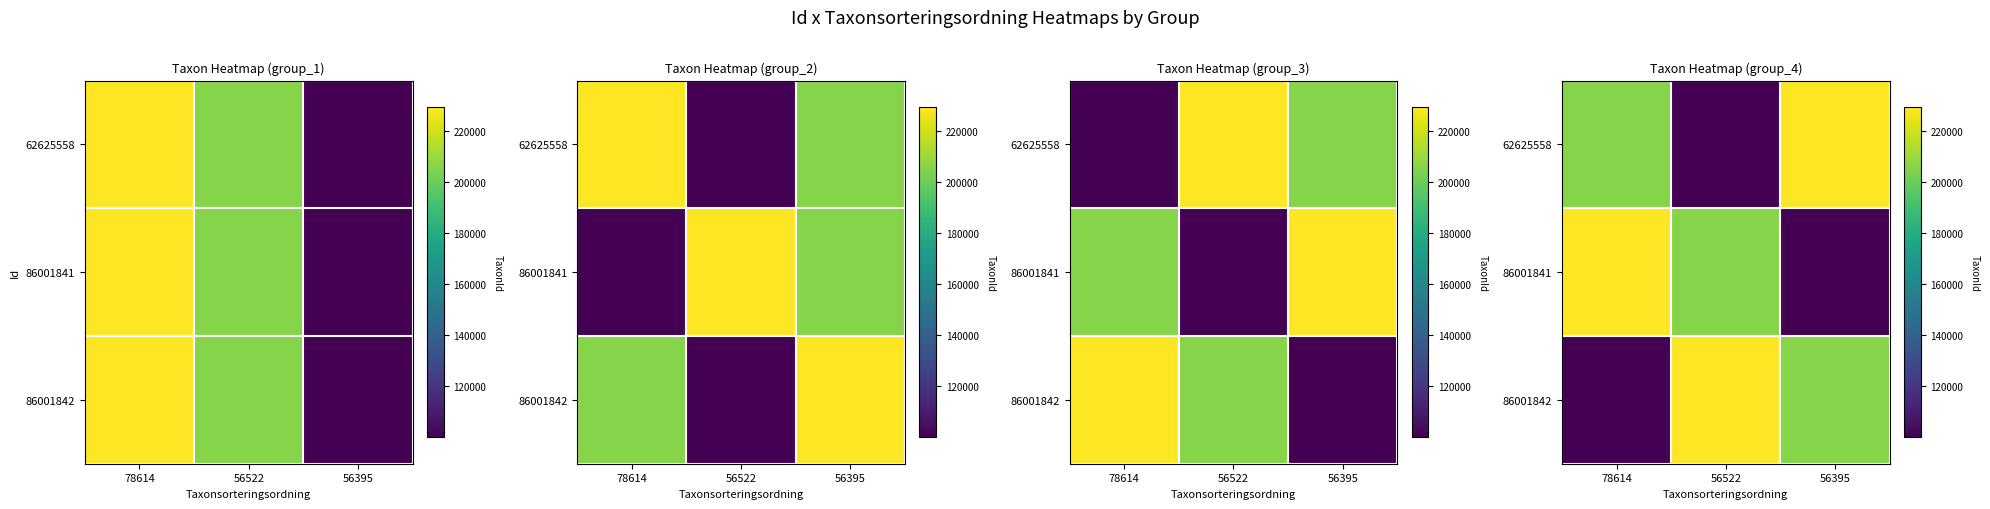

List the labels in order of 86001841 value, smallest first.

56395, 56522, 78614